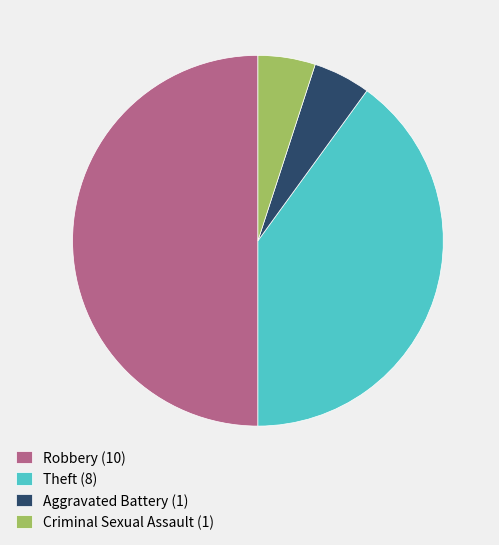

Which has a higher value, Robbery (10) or Theft (8)?

Robbery (10)